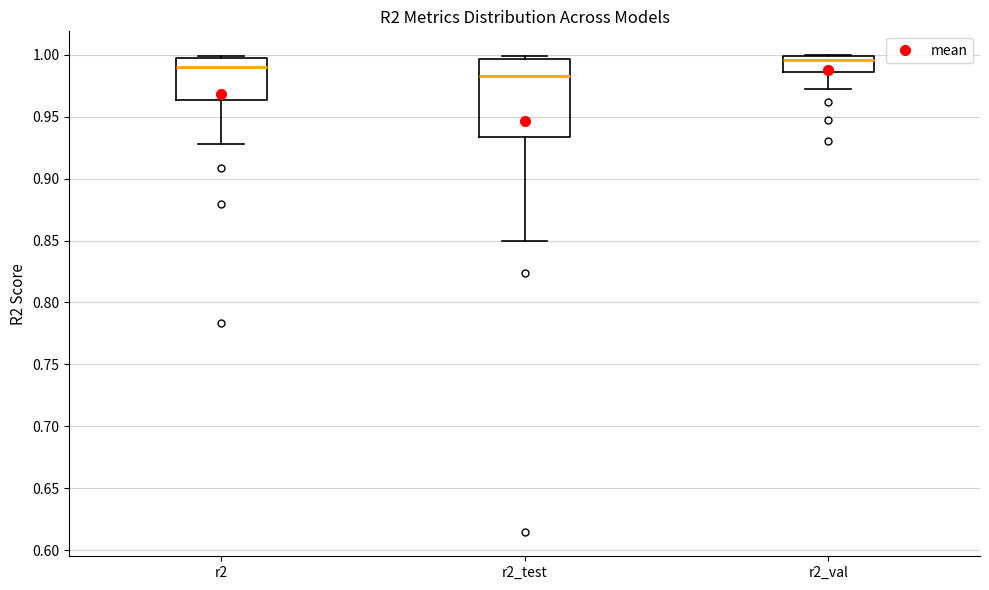

Reading left to right, read every box against the y-axis: the position of its median line, the range the box covers, and the ends of its whiskers. The values are not printed on the chart, so give them approximately, as read against the axis.

r2: median 0.990, box 0.965 to 0.995, whiskers 0.930 to 1.000
r2_test: median 0.985, box 0.935 to 0.995, whiskers 0.850 to 1.000
r2_val: median 0.995, box 0.985 to 1.000, whiskers 0.970 to 1.000